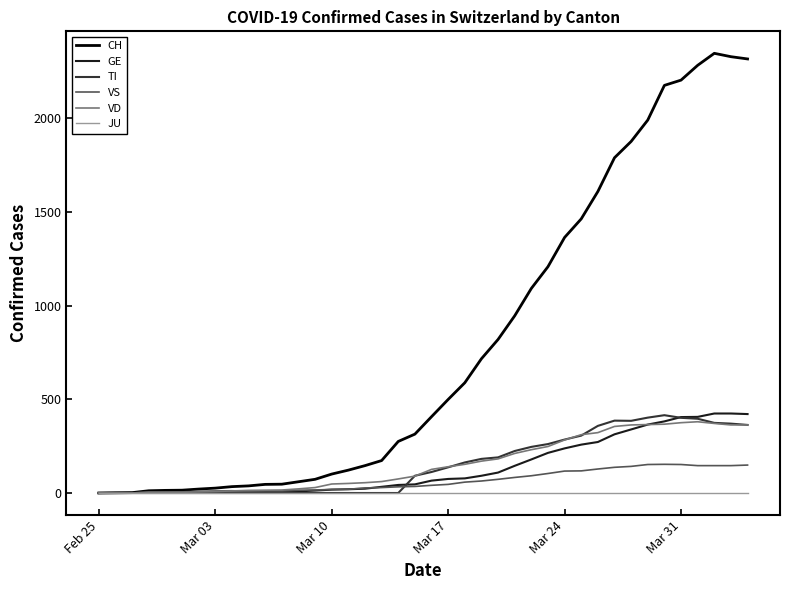

Which series has the largest range (max minus min)?

CH